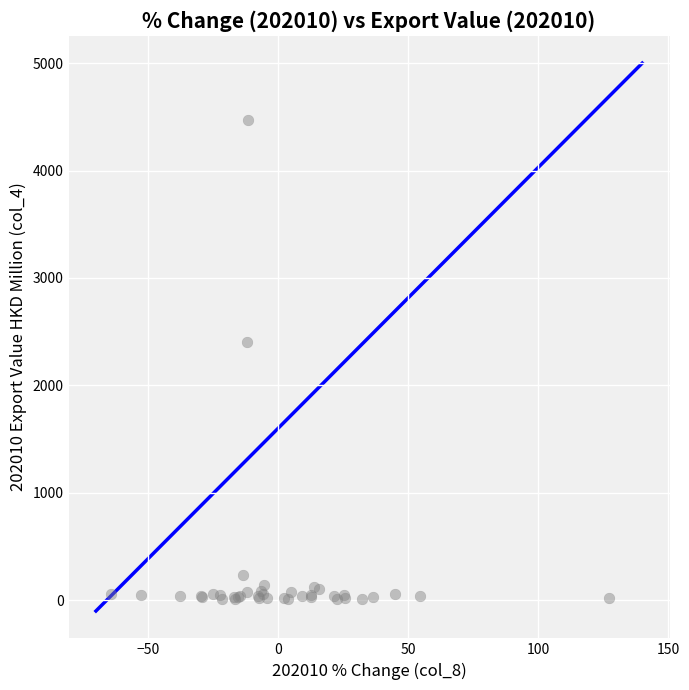

What Y value in the scatter plot is closest to 2241?

2405.1